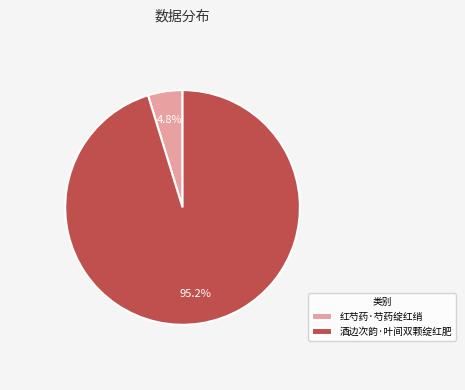

Which category accounts for the majority?

酒边次韵·叶间双颗绽红肥